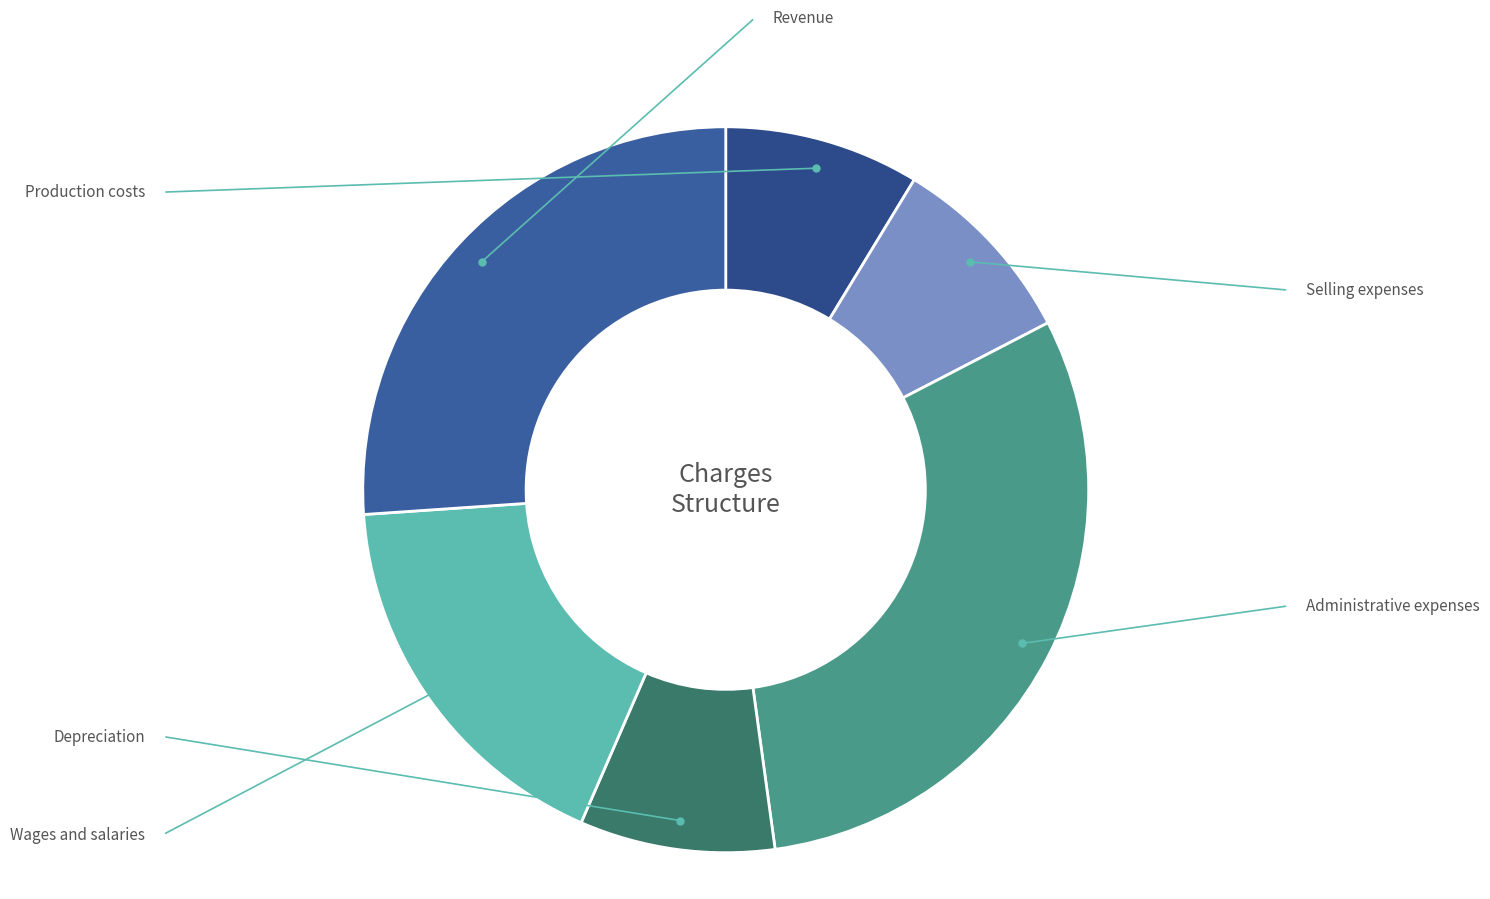

Combined, do Wages and salaries and Revenue account for over 50%?

No